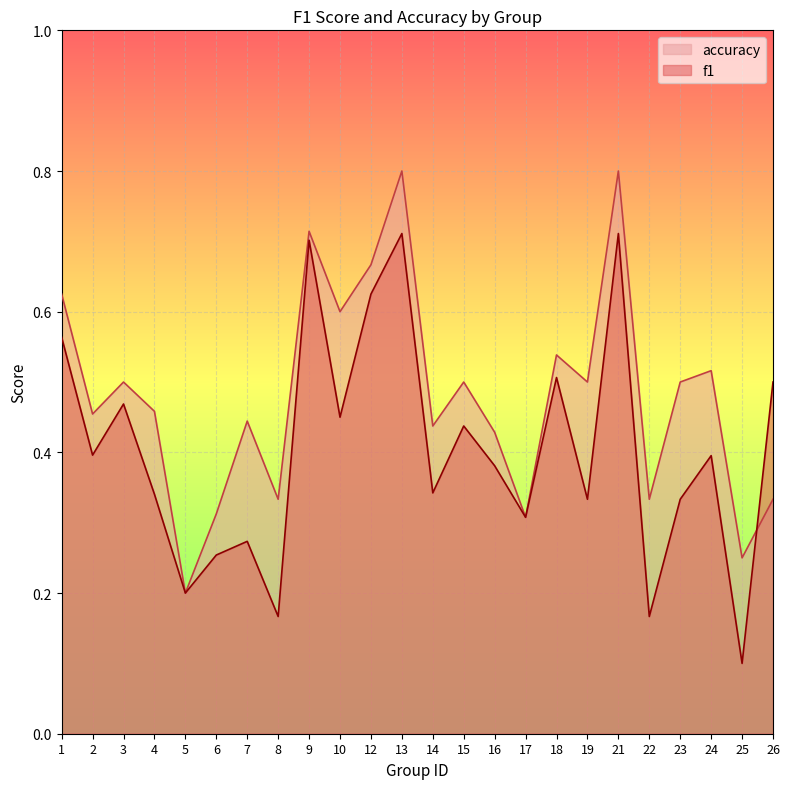

What is the sum of all f1 values?

9.7